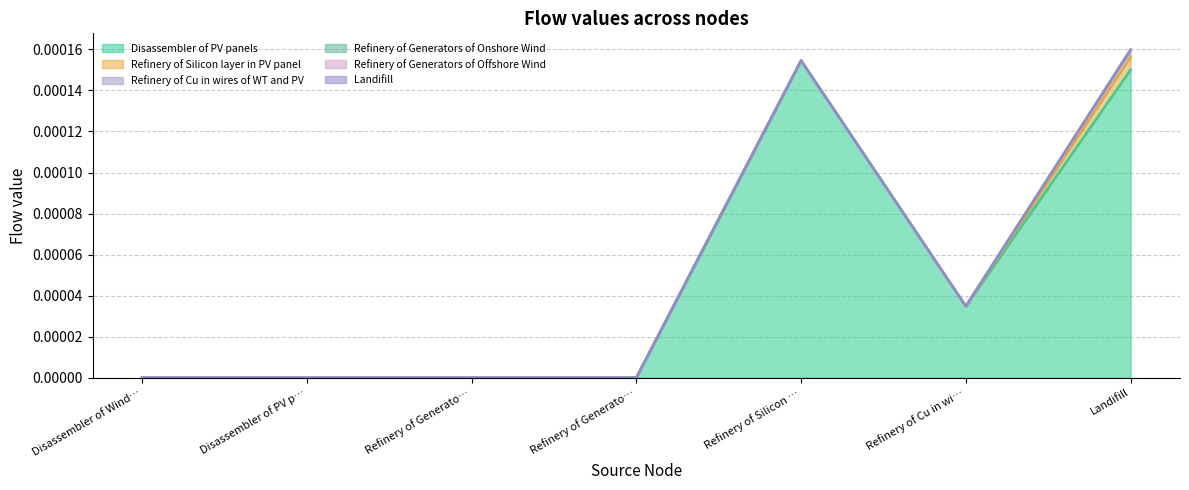

Which category has the lowest value in the Refinery of Cu in wires of WT and PV series?

Disassembler of Wind Turbines